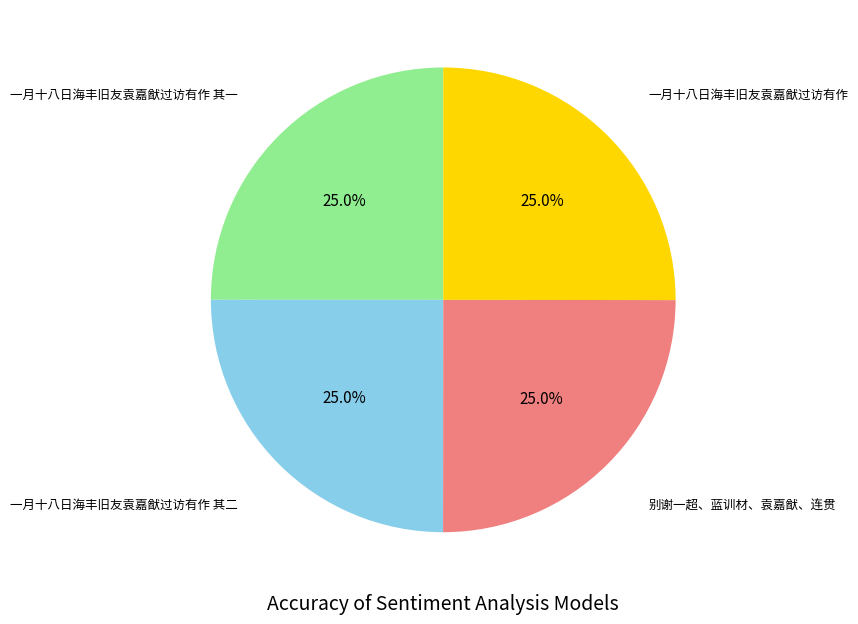

Does any single category account for the majority?

No